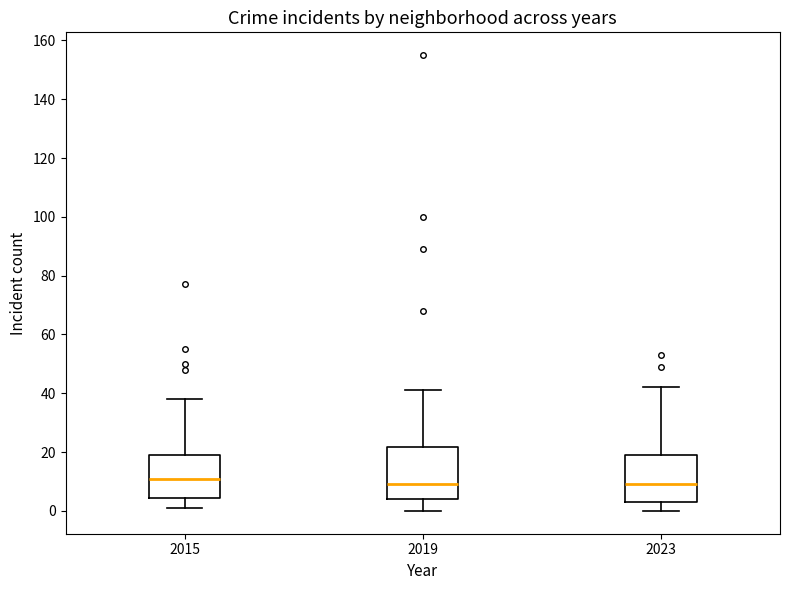

Reading left to right, read every box against the y-axis: the position of its median line, the range the box covers, and the ends of its whiskers. The values are not printed on the chart, so give them approximately, as read against the axis.

2015: median 12, box 4 to 20, whiskers 2 to 38
2019: median 10, box 4 to 22, whiskers 0 to 42
2023: median 10, box 4 to 20, whiskers 0 to 42